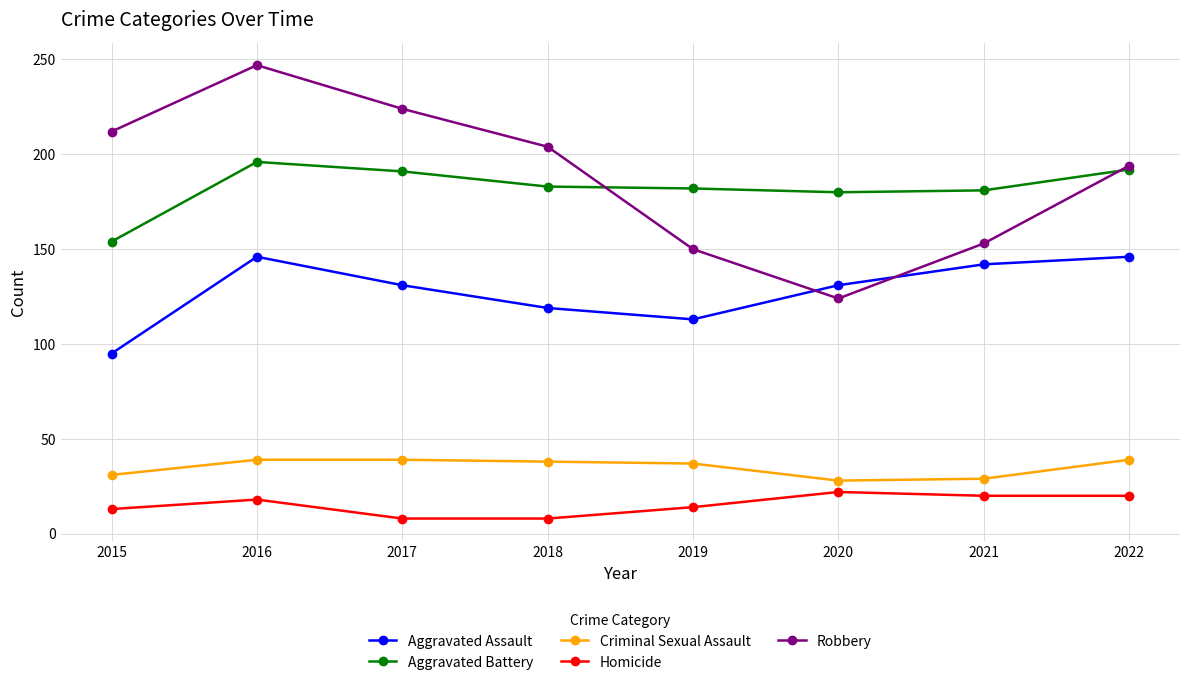

Which series has the widest spread of values?

Robbery